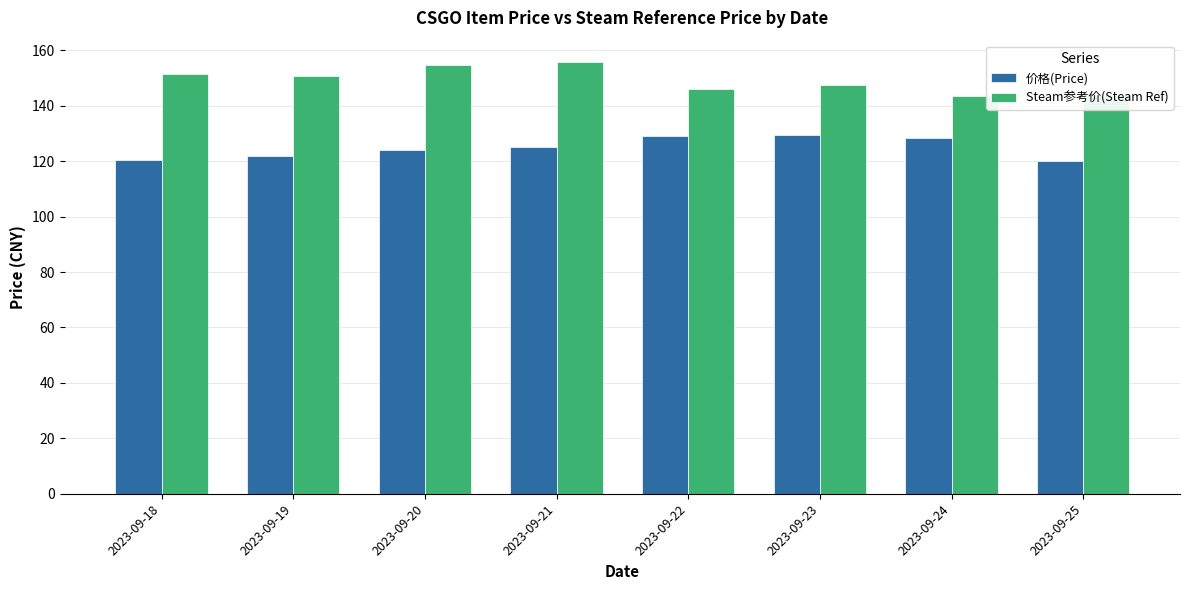

How many series are shown in this chart?

2